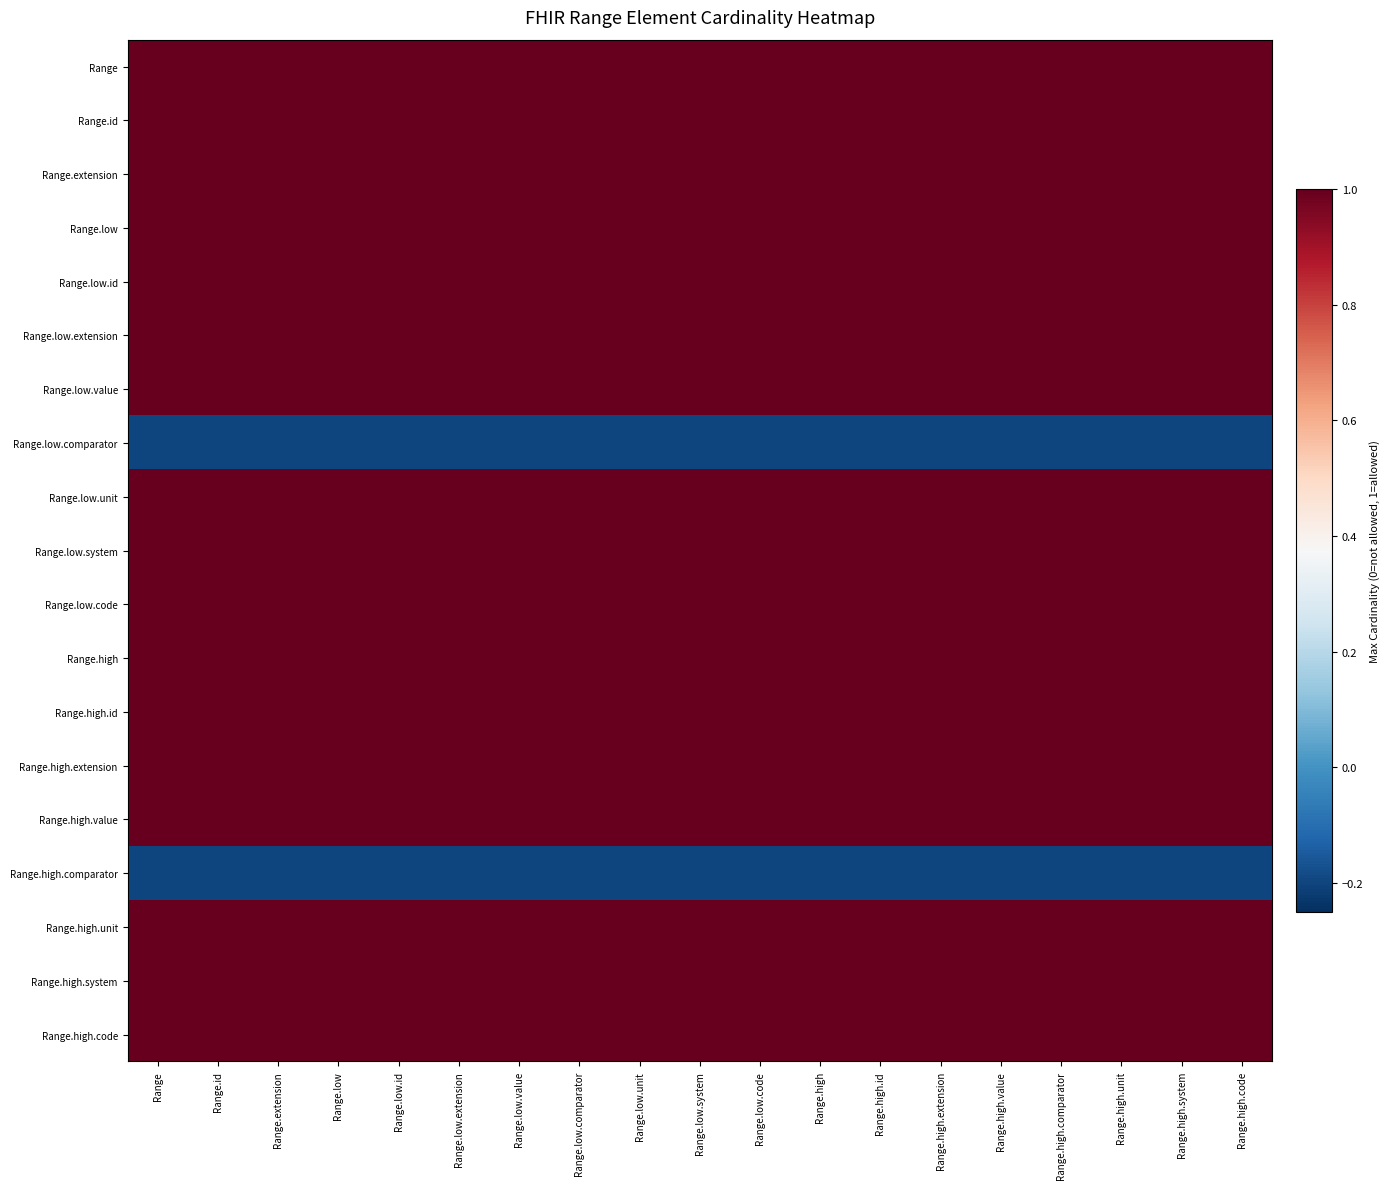

Which series changed the most between Range.high.extension and Range.high.code?

Range